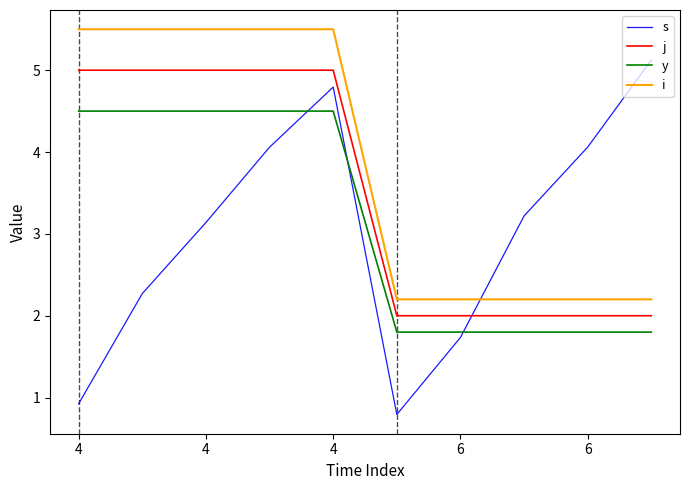

Which series has the largest total across all categories?

i